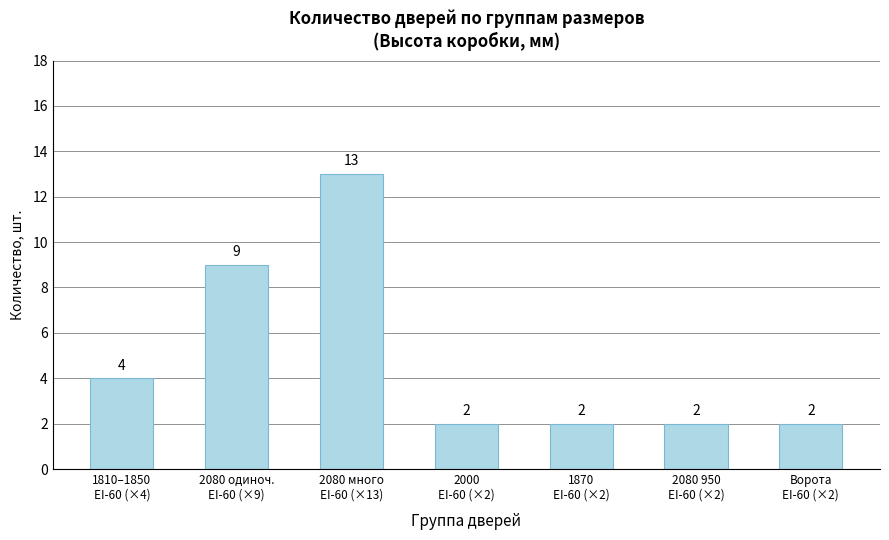

Between 1810–1850
EI-60 (×4) and 2000
EI-60 (×2), which is larger?

1810–1850
EI-60 (×4)